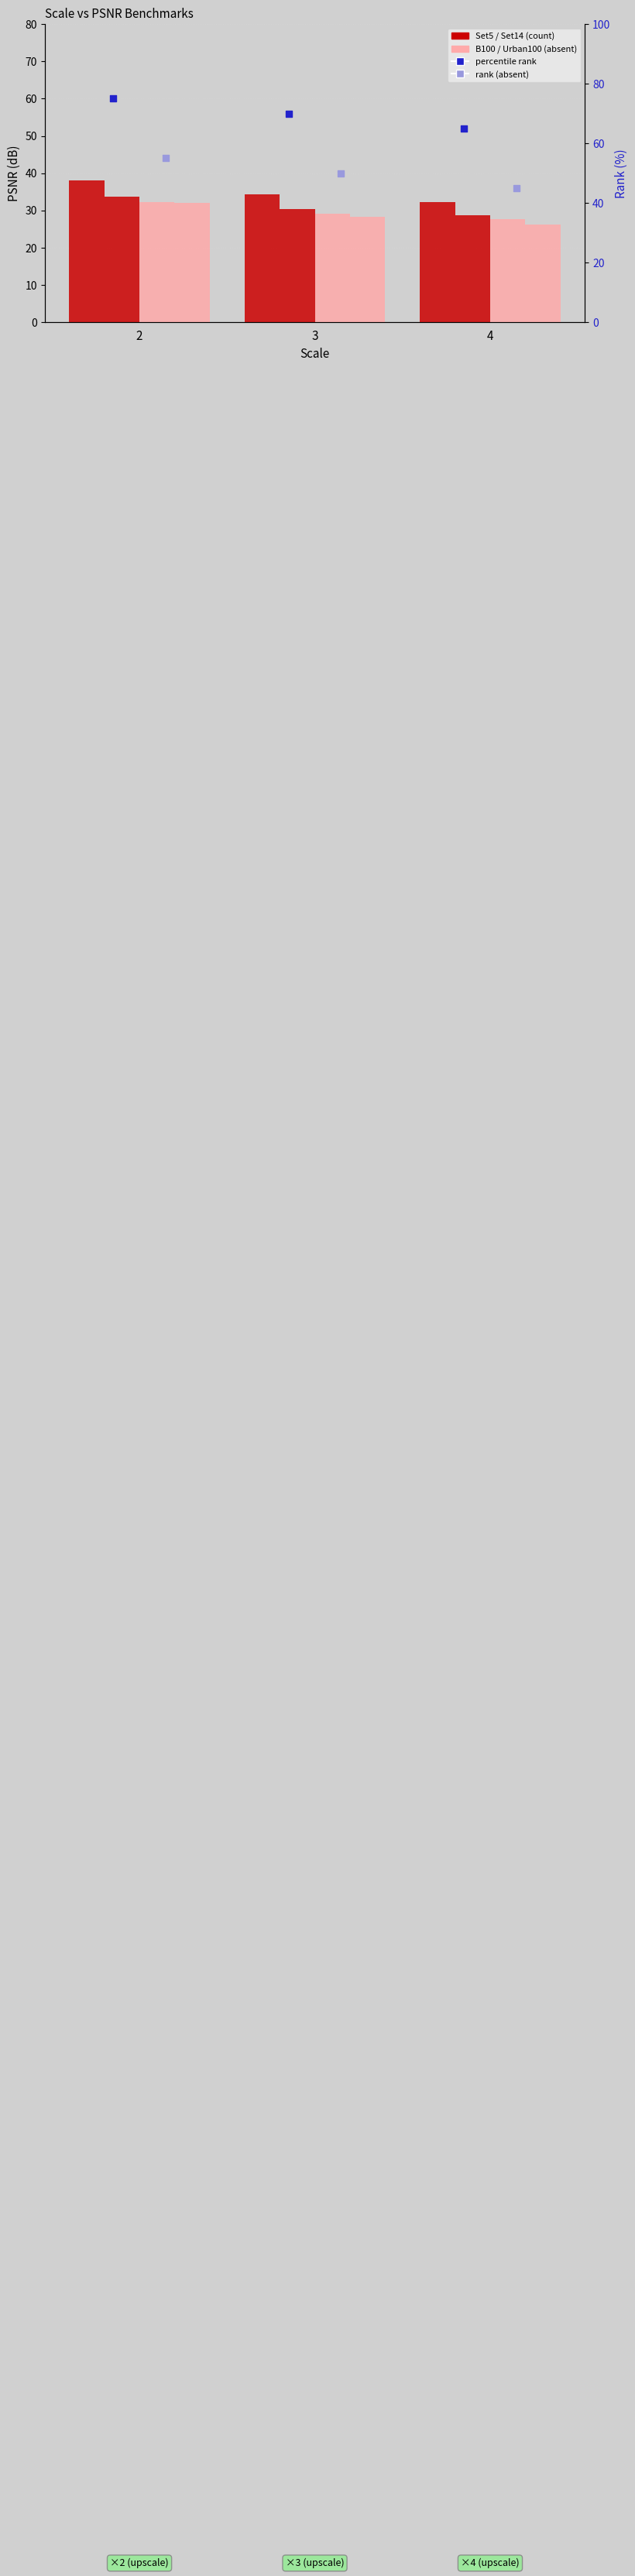

What is the total value across all series at 4?

224.6